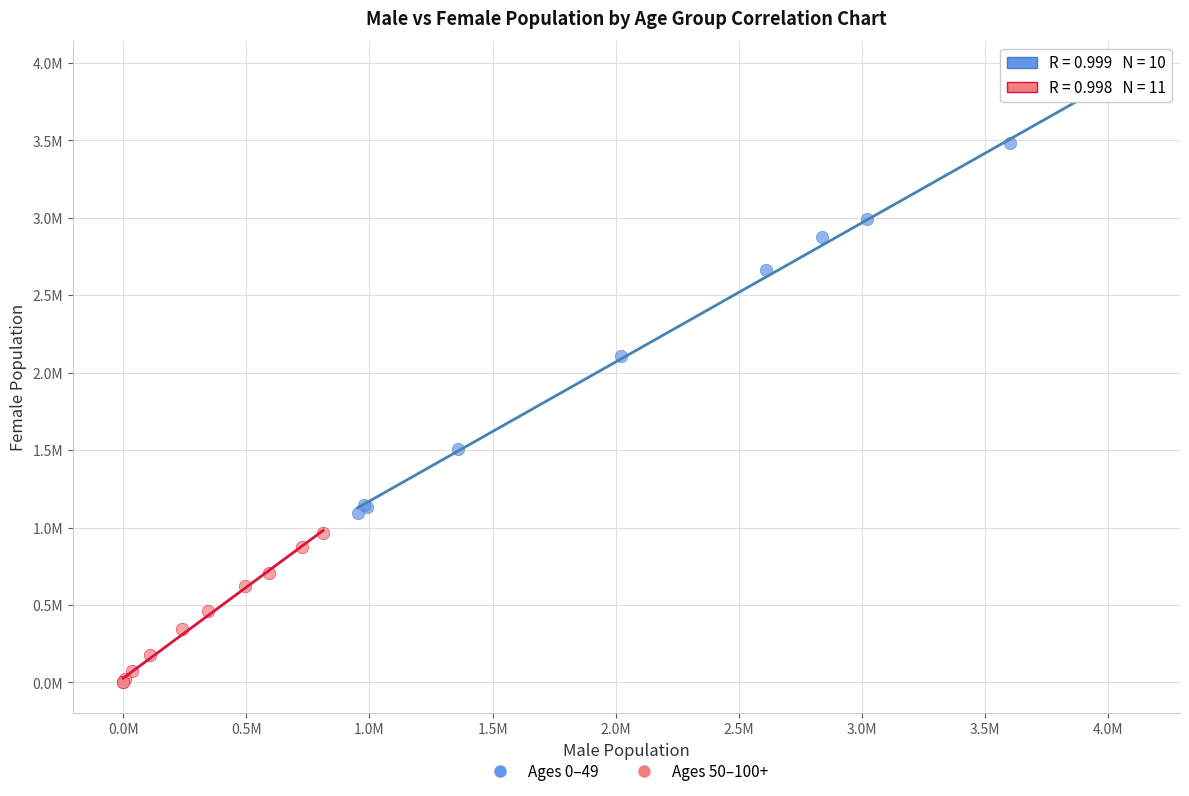

What are all the series names shown in the legend?

Ages 0–49, Ages 50–100+